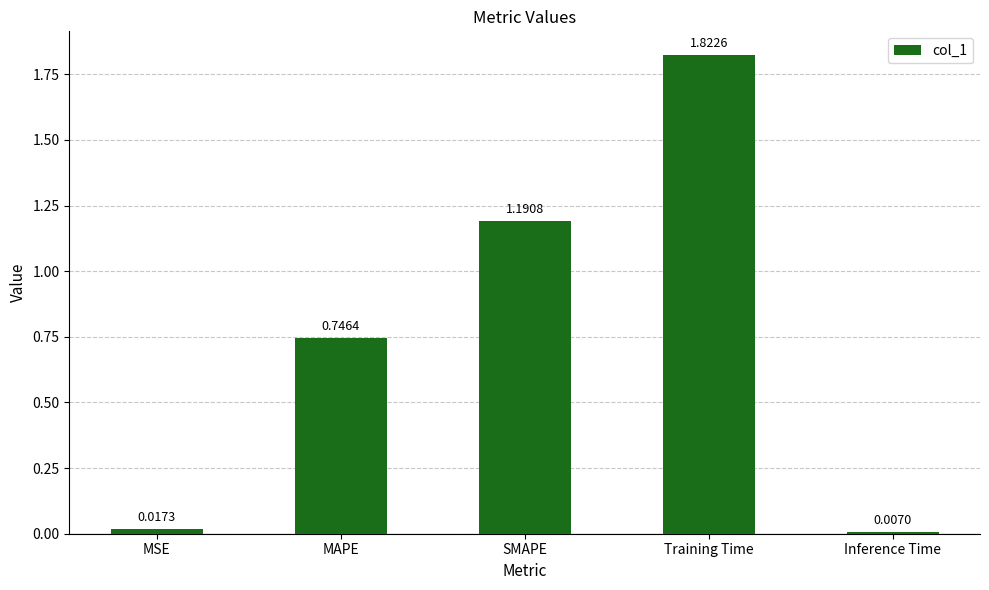

What is the average value?

0.8